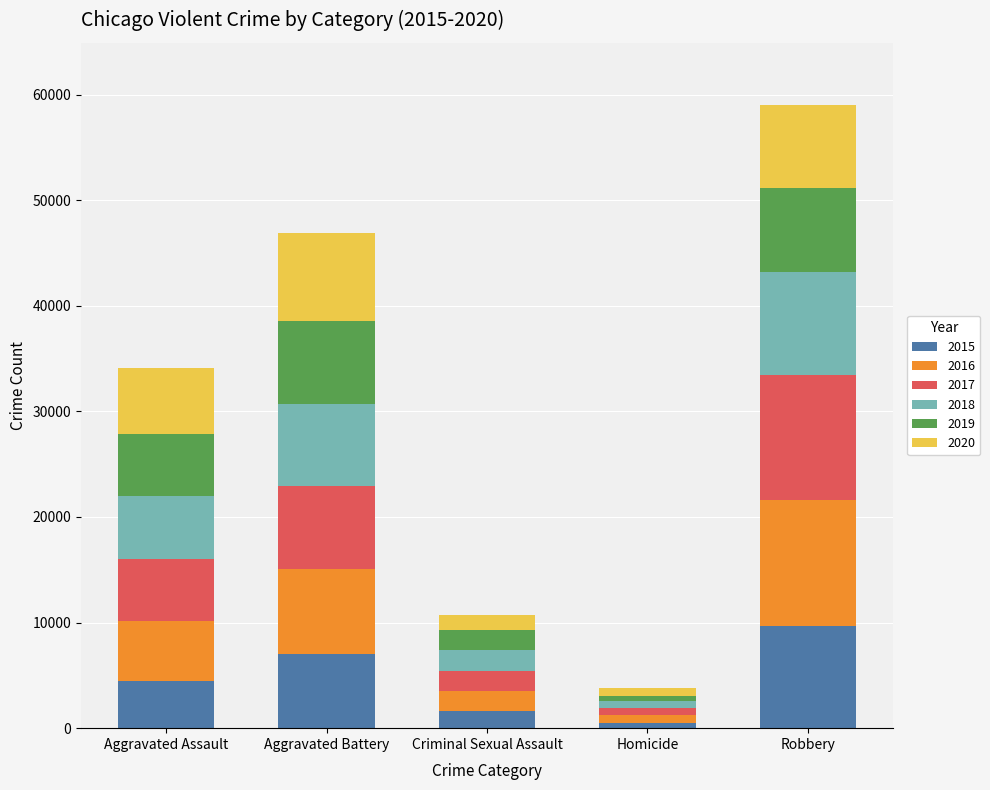

What is the difference between the 2015 values at Criminal Sexual Assault and Robbery?

7968